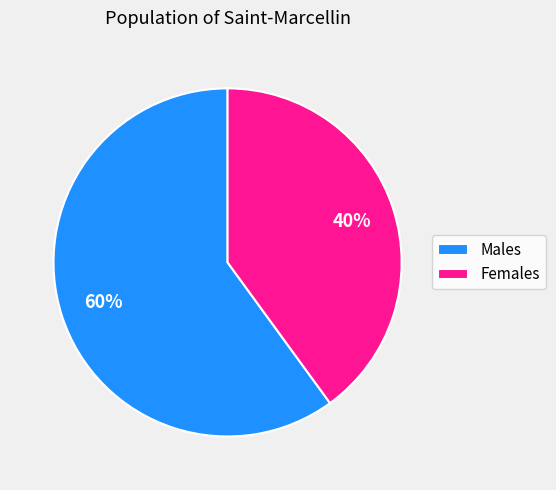

Combined, do Females and Males account for over 50%?

Yes